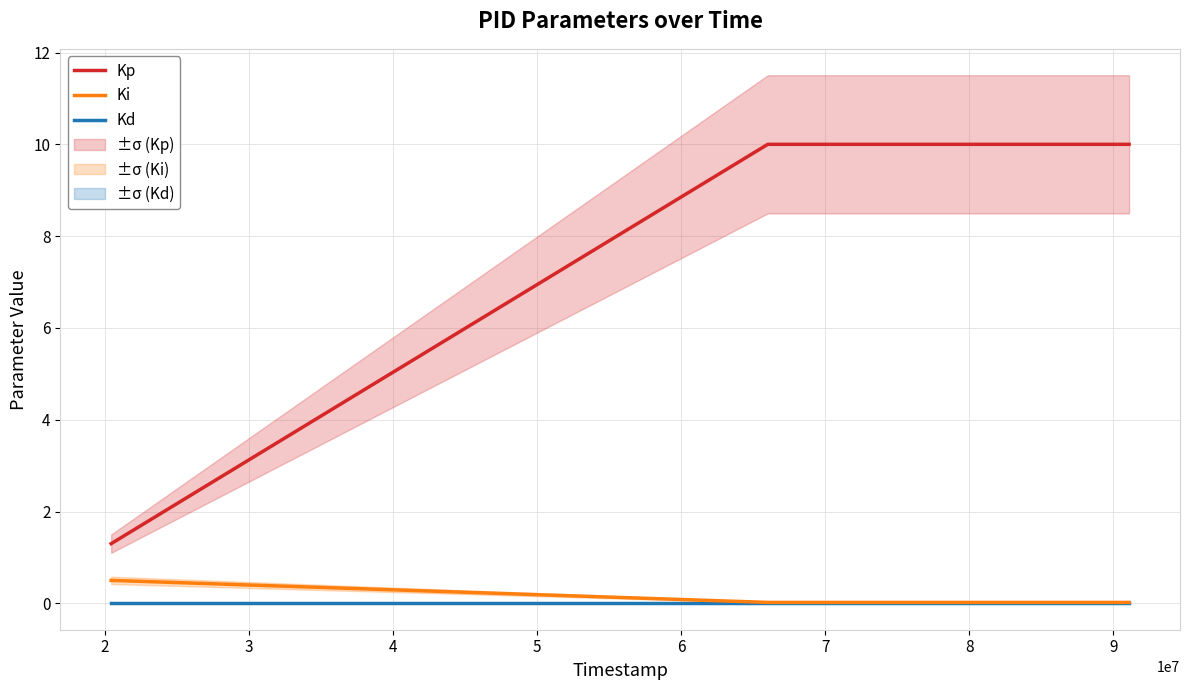

Count the number of data series in this chart.

3